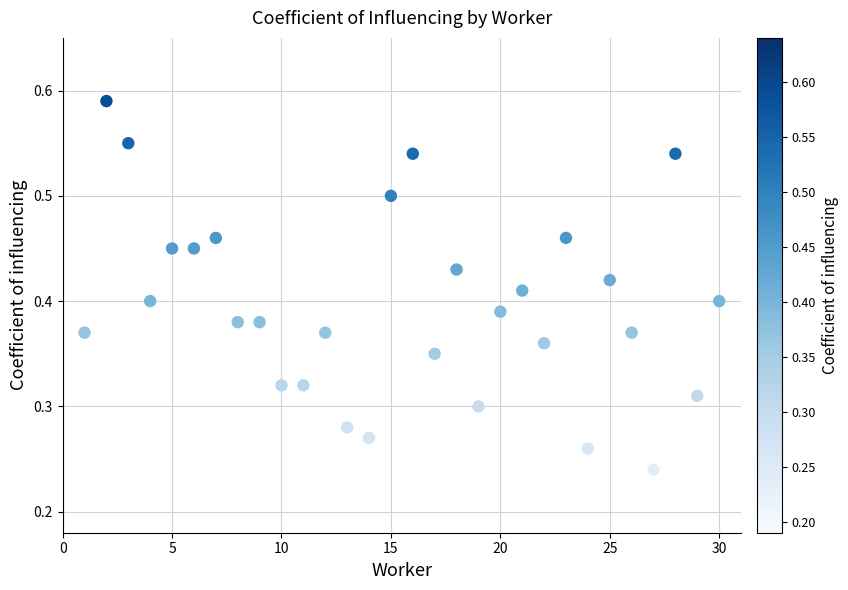

What is the range of X values (max minus min)?

29.0